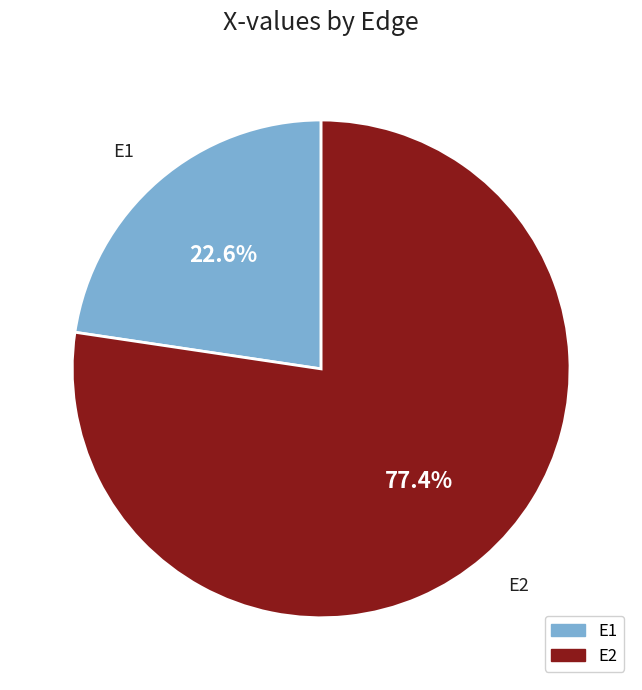

How many segments does this pie chart have?

2